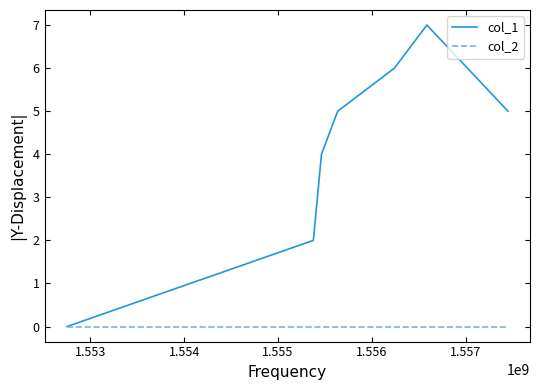

Which series has the largest total across all categories?

col_1